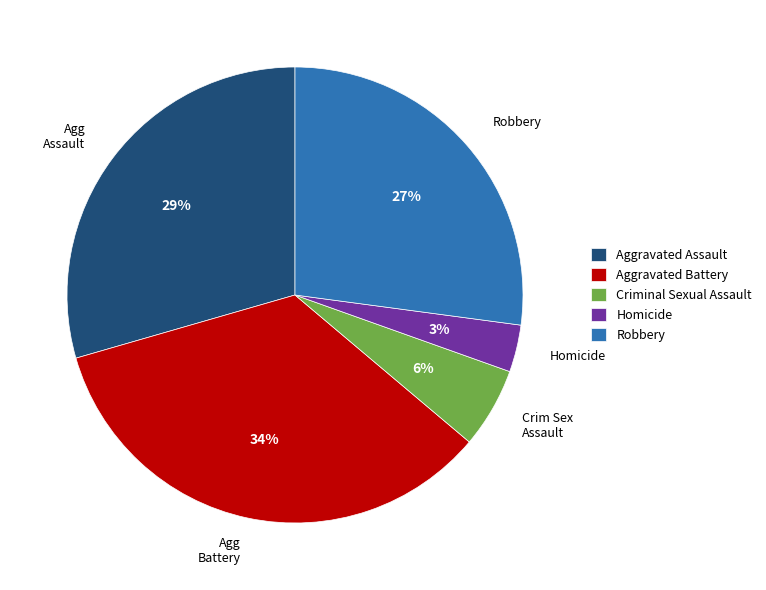

Does Criminal Sexual Assault account for over 50% of the chart?

No